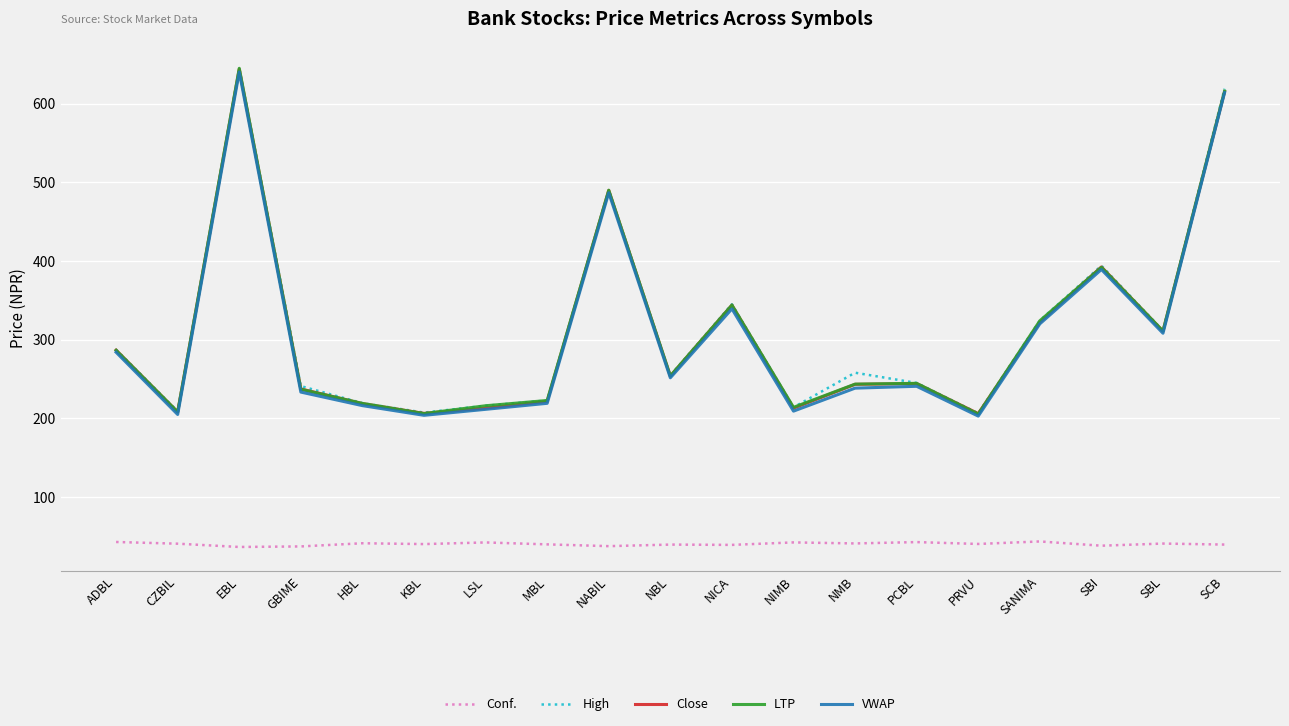

True or false: Conf. and Close cross at least once.

False